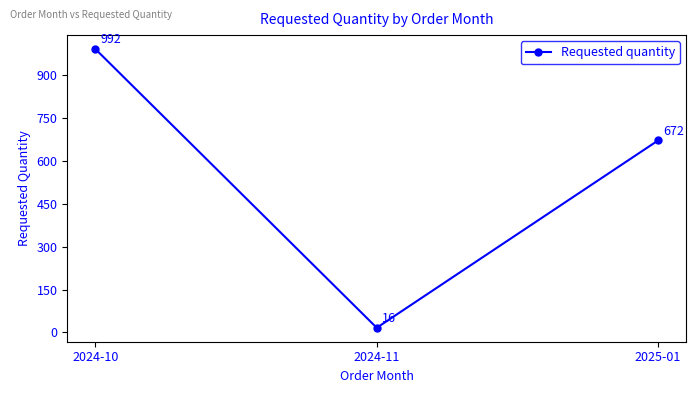

What is the difference between the maximum and second lowest values?

320